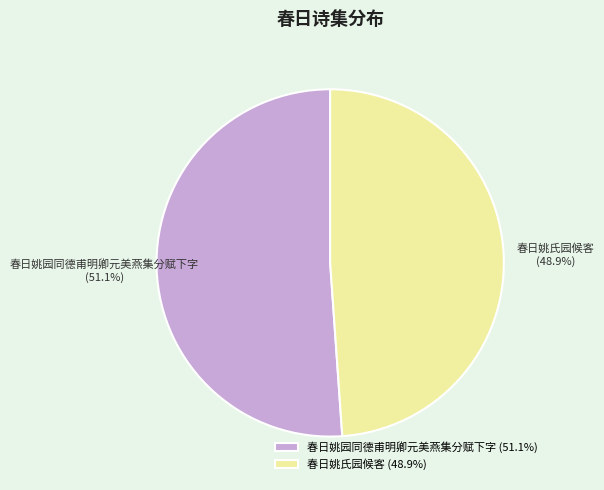

Which category has the smallest portion of the pie?

春日姚氏园候客